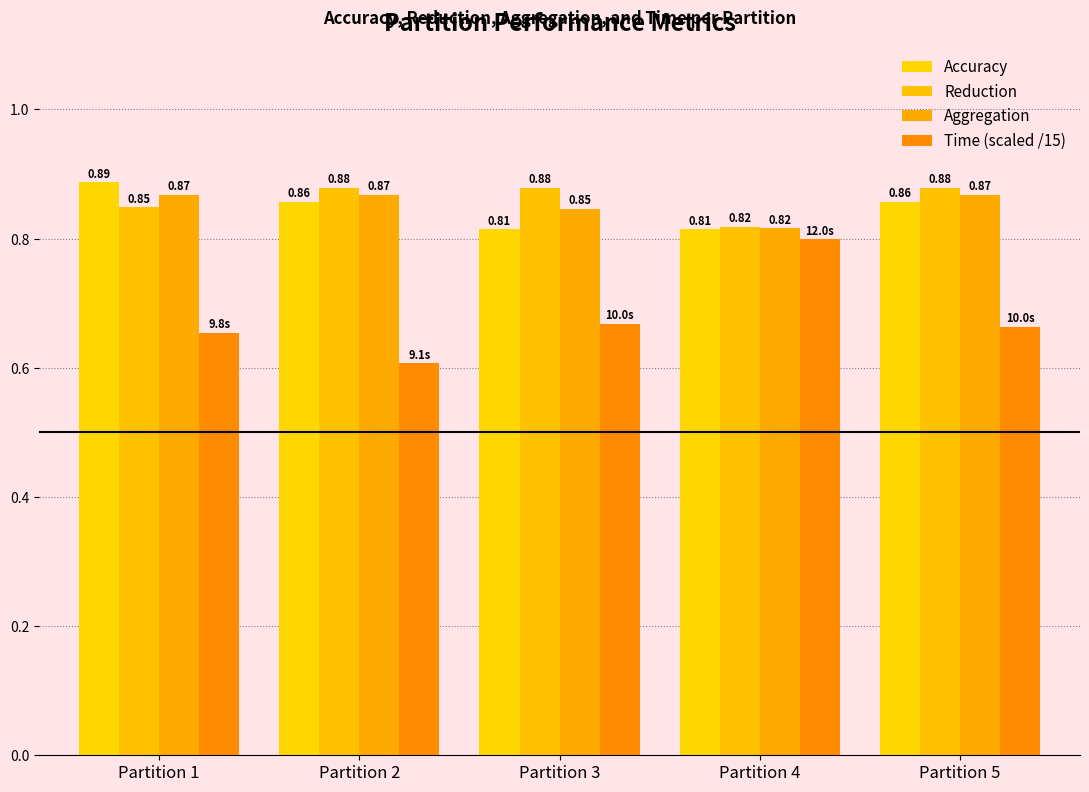

How many bars are there in each group?

4